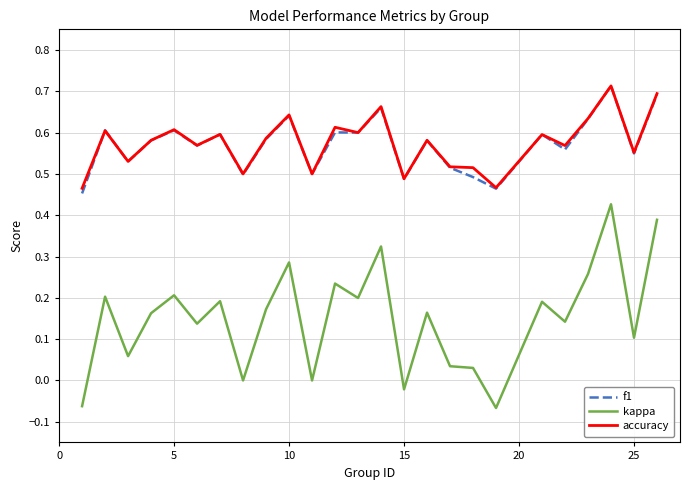

Count the number of data series in this chart.

3